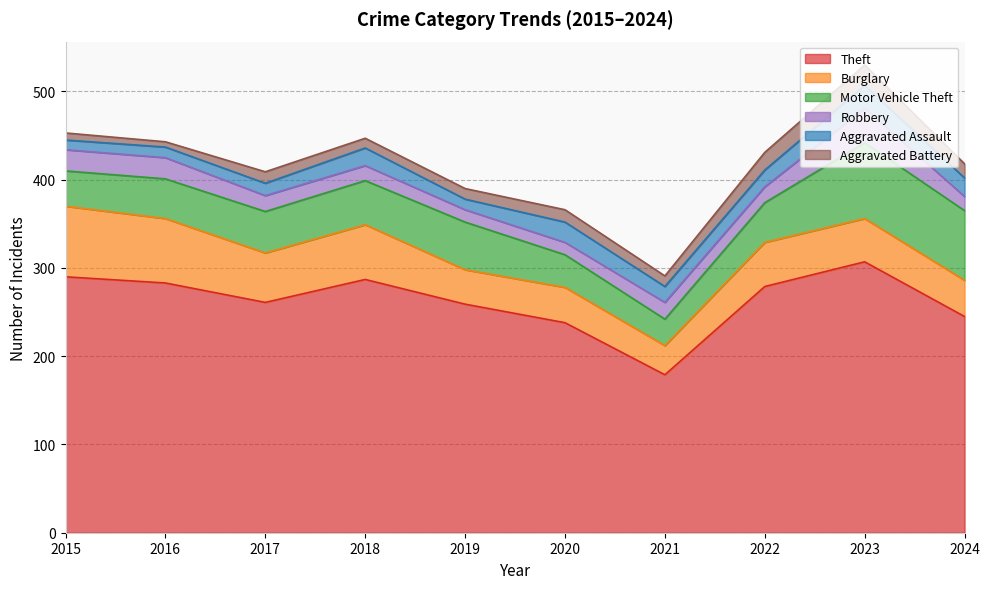

True or false: Motor Vehicle Theft and Theft cross at least once.

False